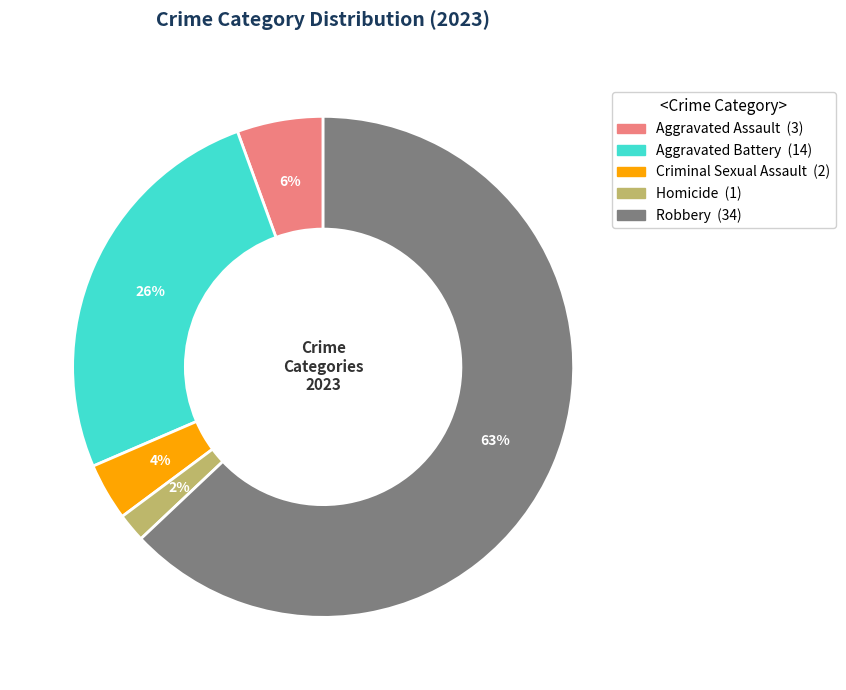

True or false: Robbery accounts for 48% of the total.

False